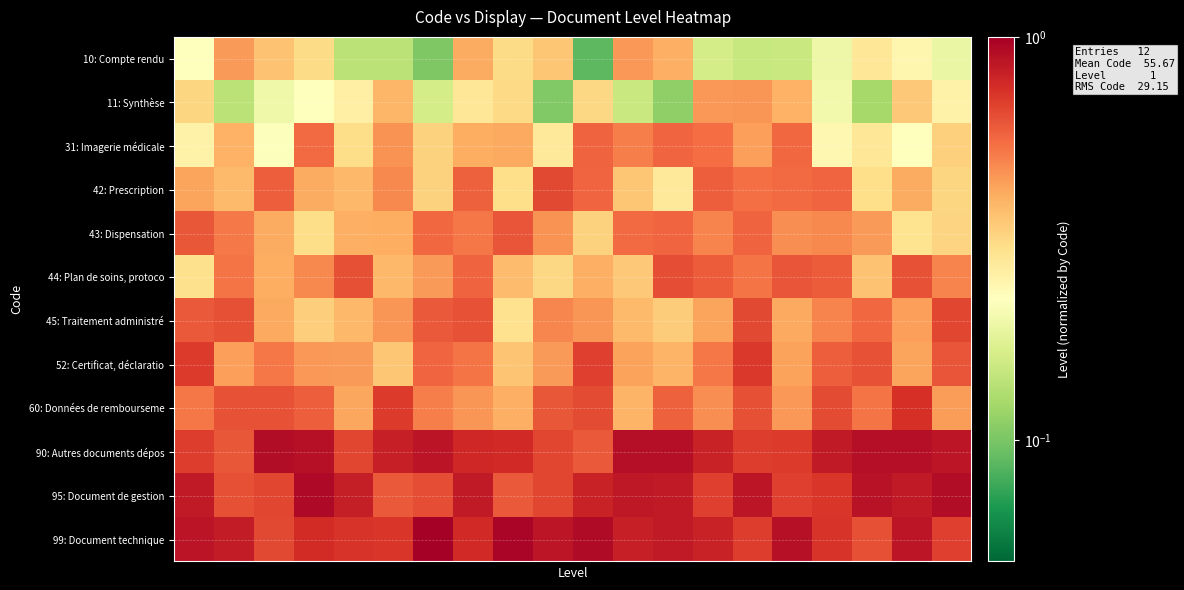

Reading right to left, transcribe all the data shown in this chart.

10: Compte rendu: 0.2	0.2	0.3	0.2	0.2	0.1	0.2	0.4	0.4	0.1	0.3	0.3	0.4	0.1	0.1	0.1	0.3	0.4	0.4	0.2
11: Synthèse: 0.3	0.3	0.1	0.2	0.4	0.5	0.4	0.1	0.2	0.3	0.1	0.3	0.3	0.2	0.4	0.3	0.2	0.2	0.1	0.3
31: Imagerie médicale: 0.3	0.2	0.3	0.2	0.6	0.4	0.5	0.6	0.5	0.6	0.3	0.4	0.4	0.3	0.5	0.3	0.6	0.2	0.4	0.3
42: Prescription: 0.3	0.4	0.3	0.6	0.6	0.5	0.6	0.3	0.4	0.6	0.6	0.3	0.6	0.3	0.5	0.4	0.4	0.6	0.4	0.4
43: Dispensation: 0.3	0.3	0.4	0.5	0.5	0.6	0.5	0.6	0.6	0.3	0.5	0.6	0.5	0.6	0.4	0.4	0.3	0.4	0.5	0.6
44: Plan de soins, protoco: 0.5	0.6	0.4	0.6	0.6	0.5	0.6	0.6	0.3	0.4	0.3	0.4	0.6	0.4	0.4	0.6	0.5	0.4	0.5	0.3
45: Traitement administré: 0.7	0.4	0.6	0.5	0.4	0.7	0.4	0.3	0.4	0.5	0.5	0.3	0.6	0.6	0.5	0.4	0.3	0.4	0.6	0.6
52: Certificat, déclaratio: 0.6	0.4	0.6	0.6	0.4	0.7	0.5	0.4	0.4	0.7	0.4	0.4	0.5	0.6	0.3	0.4	0.4	0.5	0.4	0.7
60: Données de rembourseme: 0.4	0.7	0.5	0.6	0.4	0.6	0.5	0.6	0.4	0.6	0.6	0.4	0.5	0.5	0.7	0.4	0.6	0.6	0.6	0.5
90: Autres documents dépos: 0.9	0.9	0.9	0.8	0.7	0.7	0.8	0.9	0.9	0.6	0.7	0.8	0.8	0.9	0.8	0.7	0.9	0.9	0.6	0.7
95: Document de gestion: 0.9	0.8	0.9	0.7	0.7	0.9	0.7	0.8	0.9	0.8	0.7	0.6	0.8	0.6	0.6	0.8	0.9	0.7	0.6	0.8
99: Document technique: 0.7	0.9	0.6	0.7	0.9	0.7	0.8	0.8	0.8	0.9	0.9	1.0	0.8	1.0	0.7	0.7	0.8	0.7	0.8	0.9